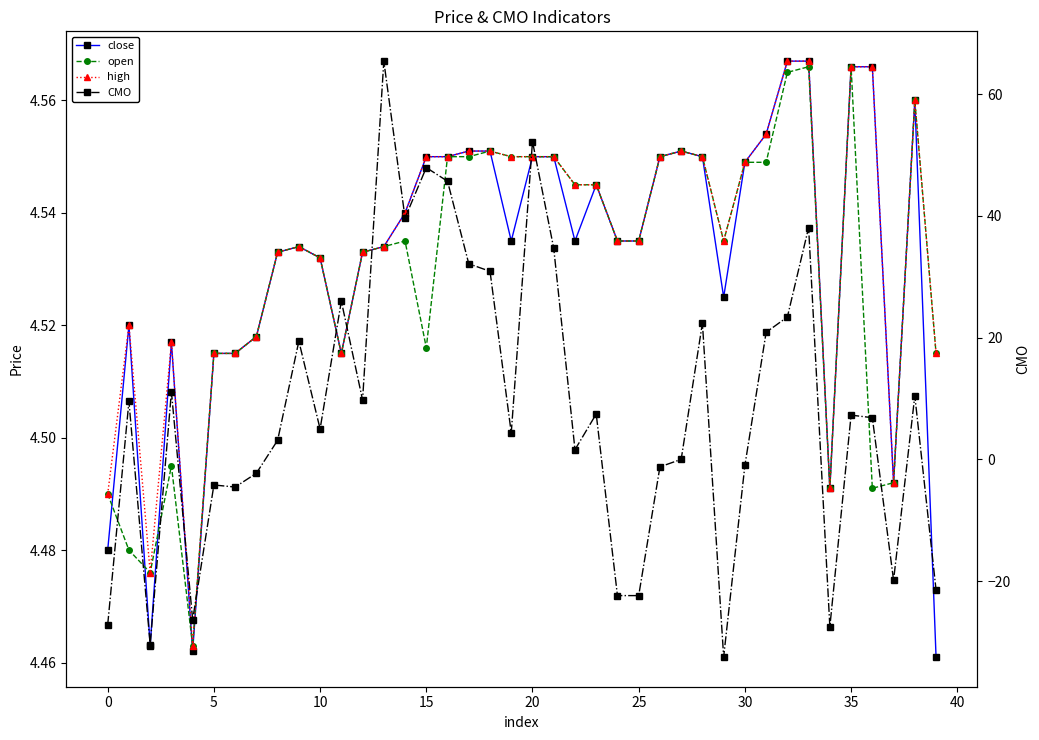

What is the average value of the close series?

4.5